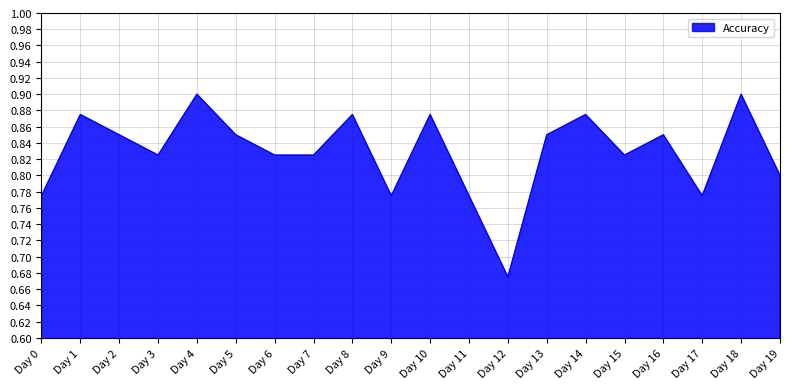

Which has a higher value, Day 12 or Day 18?

Day 18